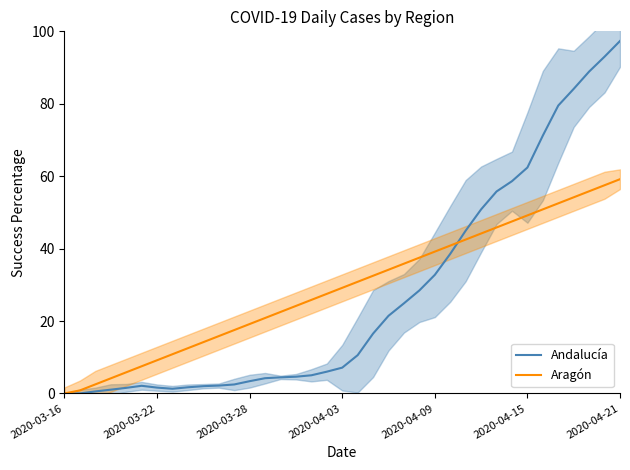

Rank the series by their average value, from highest to lowest.

Aragón, Andalucía